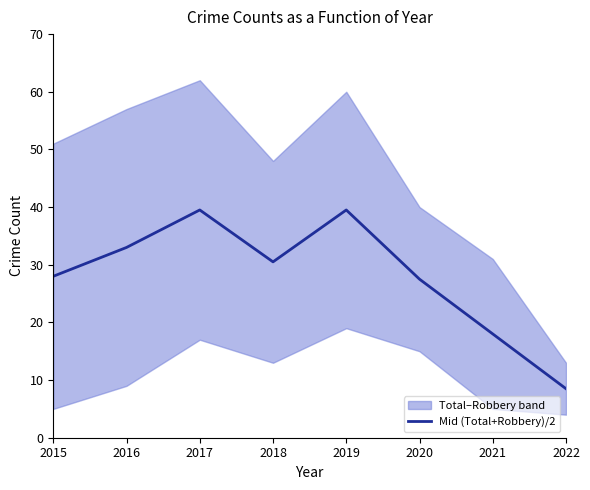

At which category does the chart reach its peak across all series?

2017